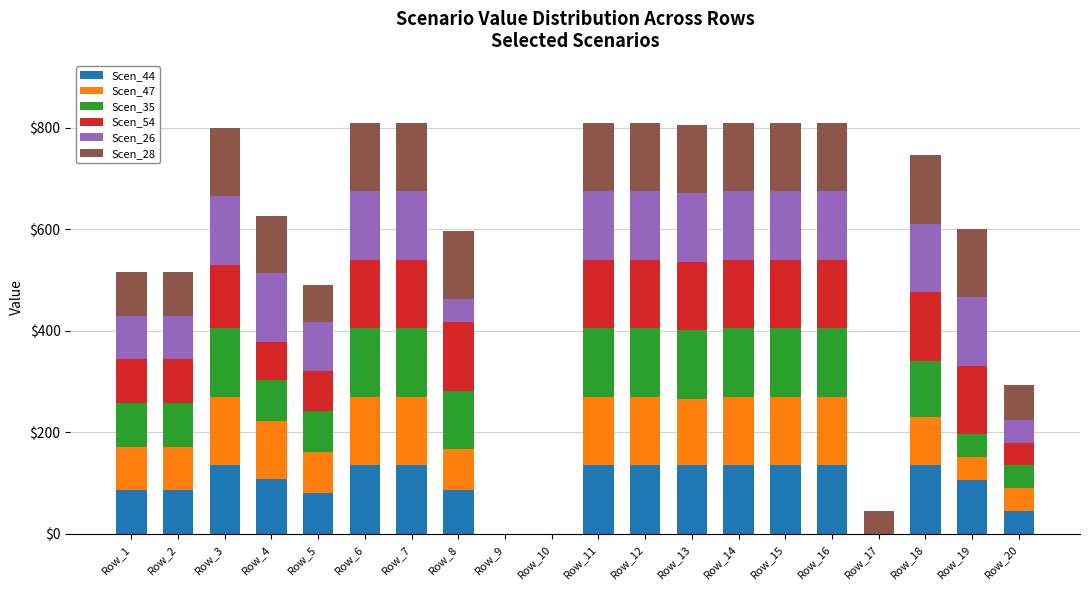

Count the number of data series in this chart.

6